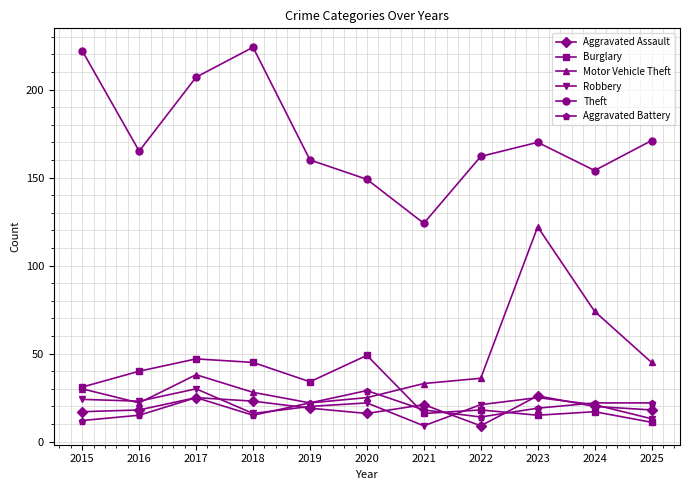

In Aggravated Battery, how many points are lower than both neighbors (excluding endpoints)?

2